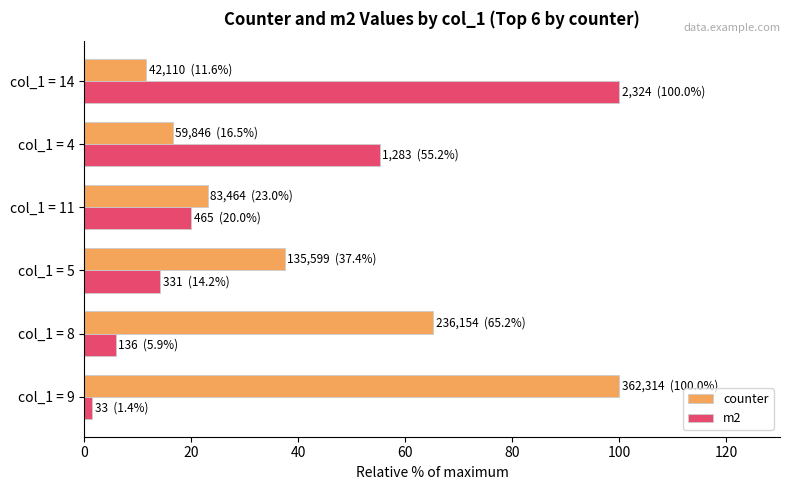

Rank the categories by counter value from highest to lowest.

col_1 = 9, col_1 = 8, col_1 = 5, col_1 = 11, col_1 = 4, col_1 = 14